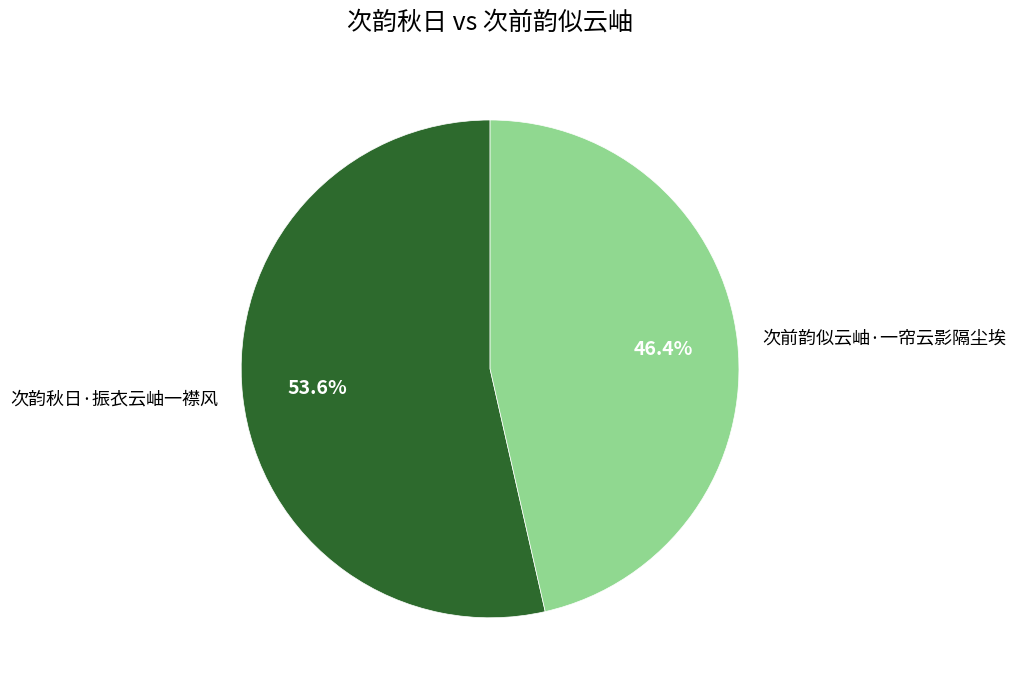

Which category has the smallest portion of the pie?

次前韵似云岫·一帘云影隔尘埃